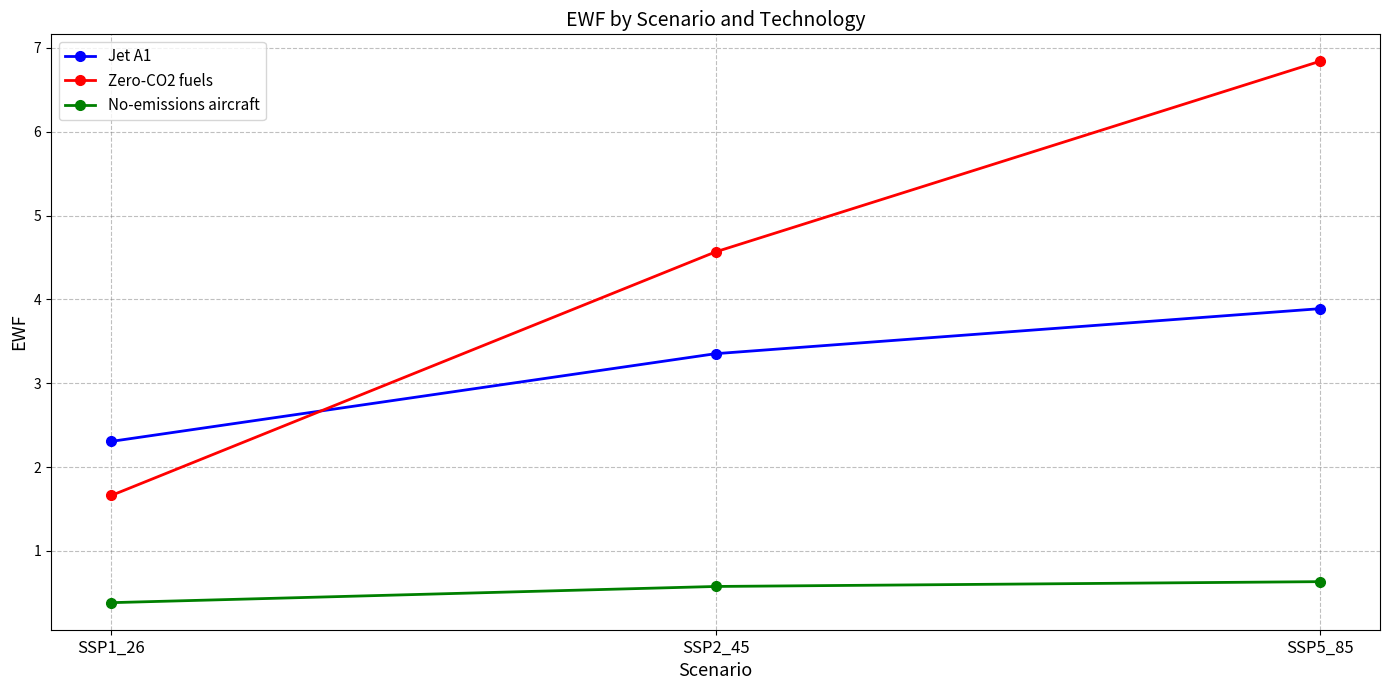

What is the spread (max minus min) of values at SSP5_85?

6.2